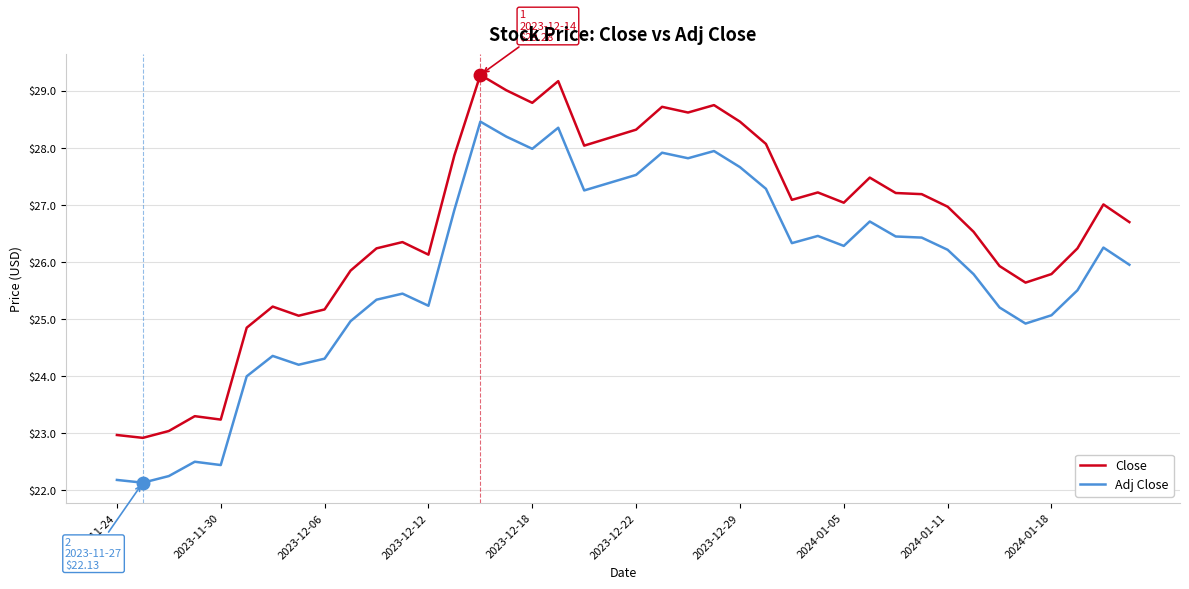

Which series has the largest total across all categories?

Close